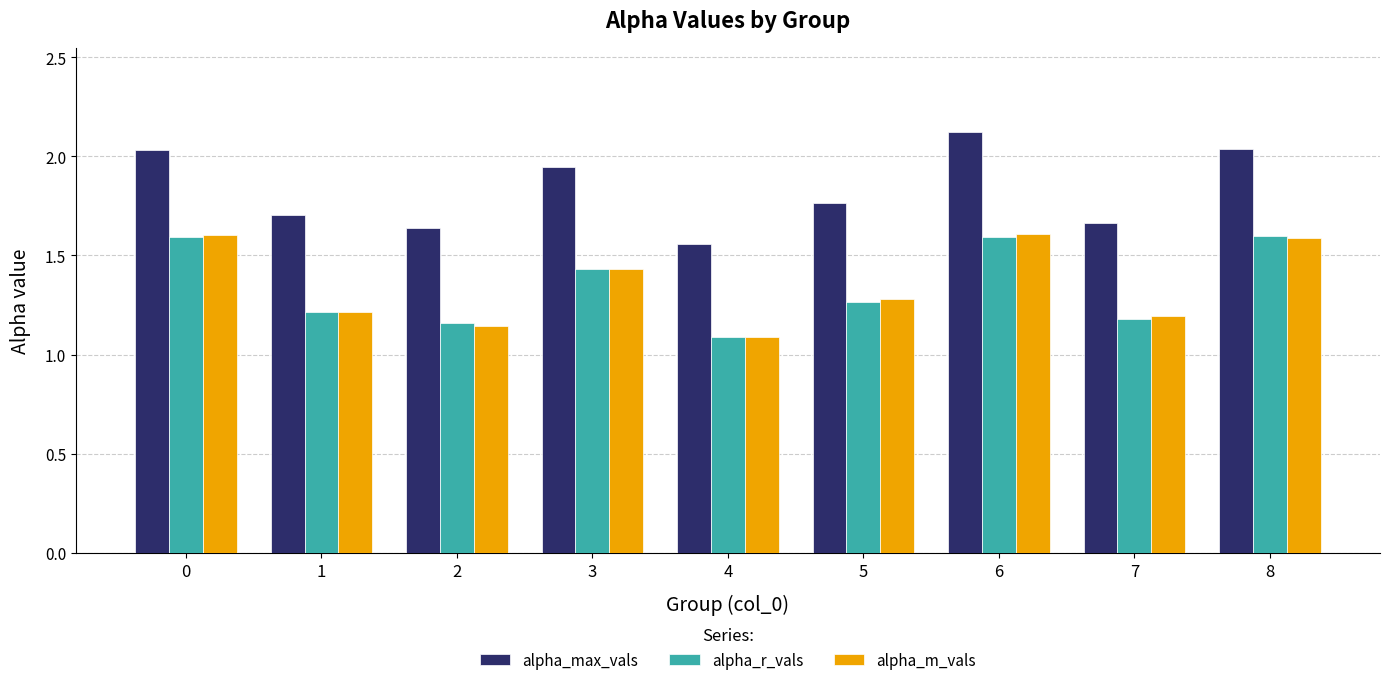

What is the spread (max minus min) of values at 5?

0.5